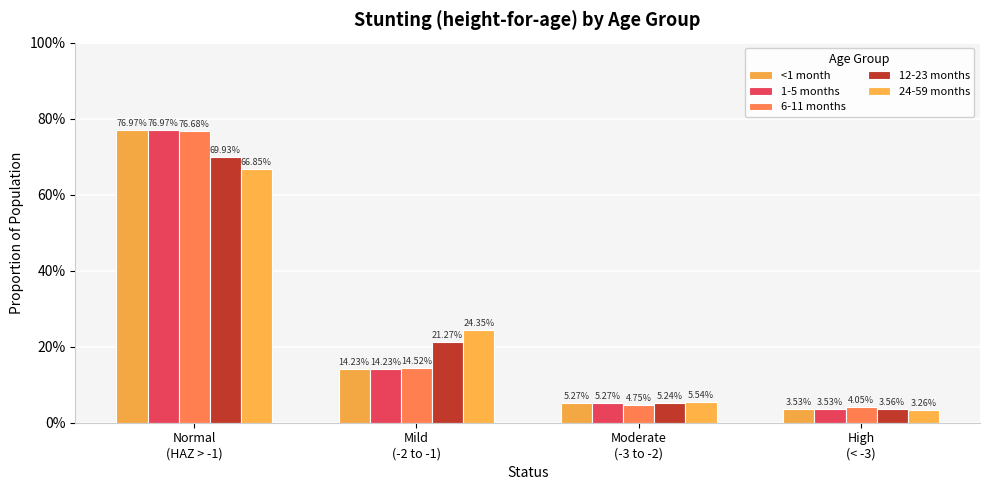

Rank the series at Normal
(HAZ > -1) from highest to lowest value.

<1 month, 1-5 months, 6-11 months, 12-23 months, 24-59 months